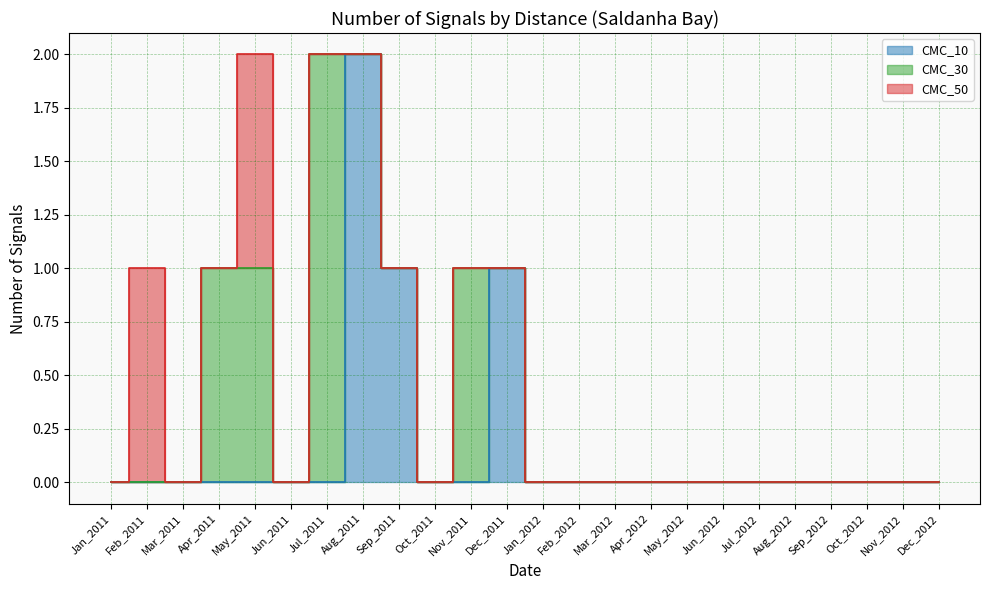

True or false: CMC_50 has more than 0 interior local peaks.

True